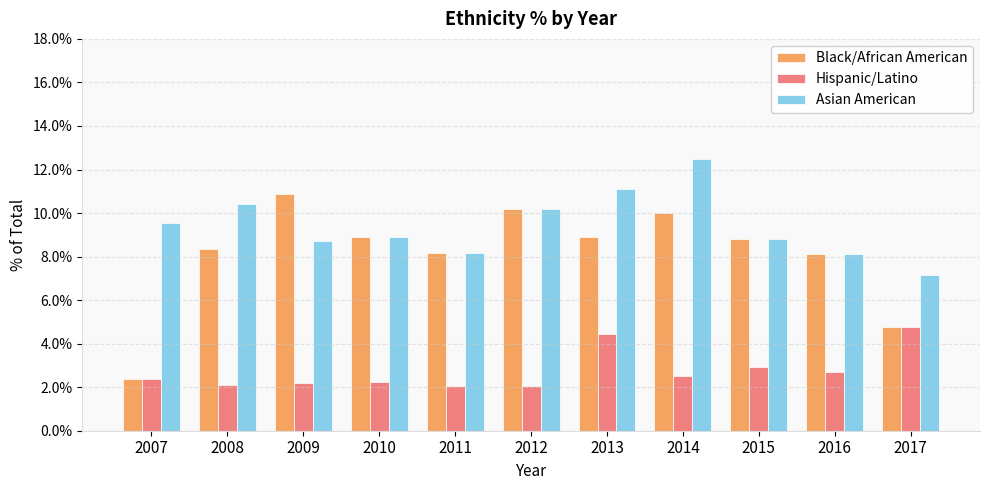

Reading left to right, transcribe all the data shown in this chart.

Black/African American: 0.0	0.1	0.1	0.1	0.1	0.1	0.1	0.1	0.1	0.1	0.0
Hispanic/Latino: 0.0	0.0	0.0	0.0	0.0	0.0	0.0	0.0	0.0	0.0	0.0
Asian American: 0.1	0.1	0.1	0.1	0.1	0.1	0.1	0.1	0.1	0.1	0.1